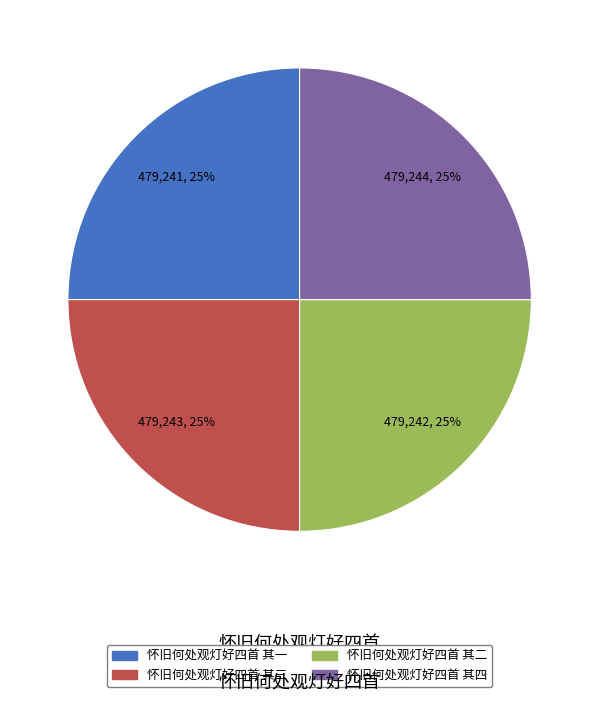

What percentage is the 怀旧何处观灯好四首 其四 slice, to the nearest percent?

25%